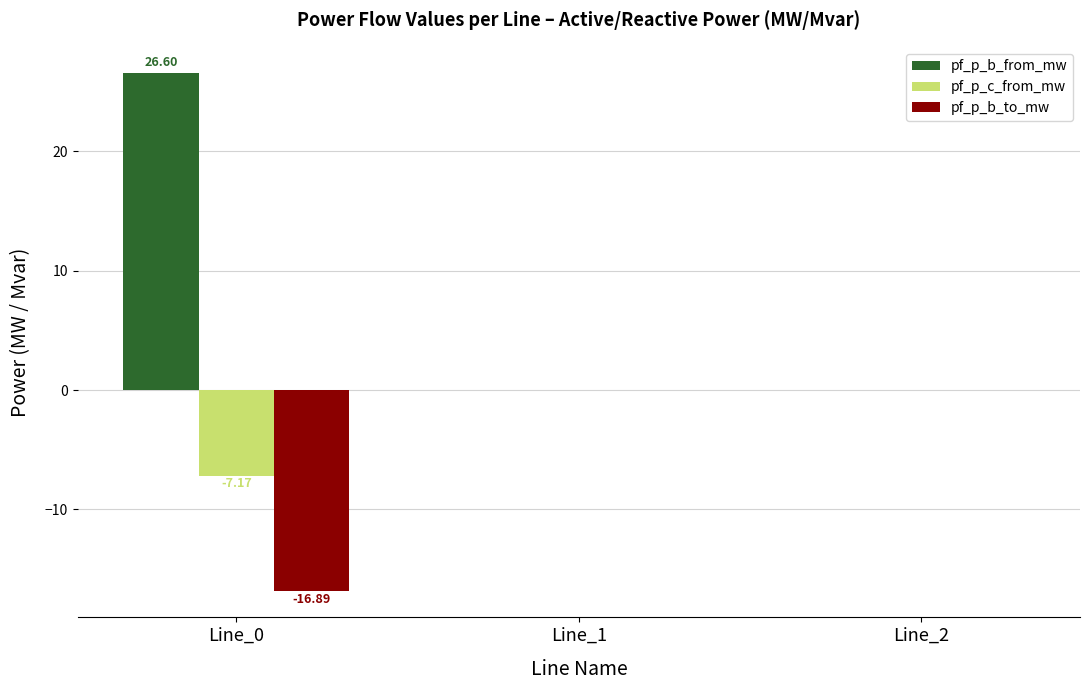

Is the value of pf_p_b_from_mw at Line_0 greater than the value of pf_p_b_to_mw at Line_0?

Yes